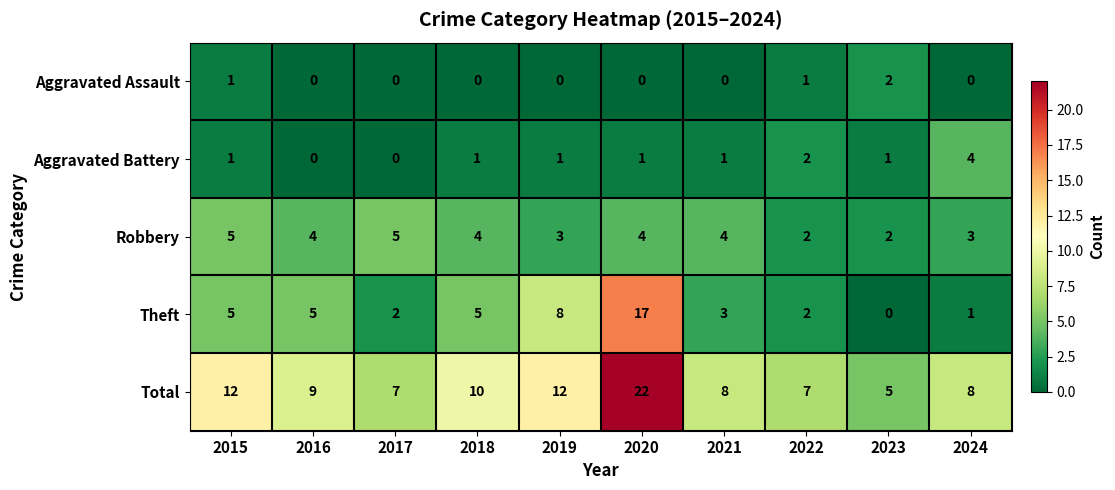

Which series has the largest total across all categories?

Total